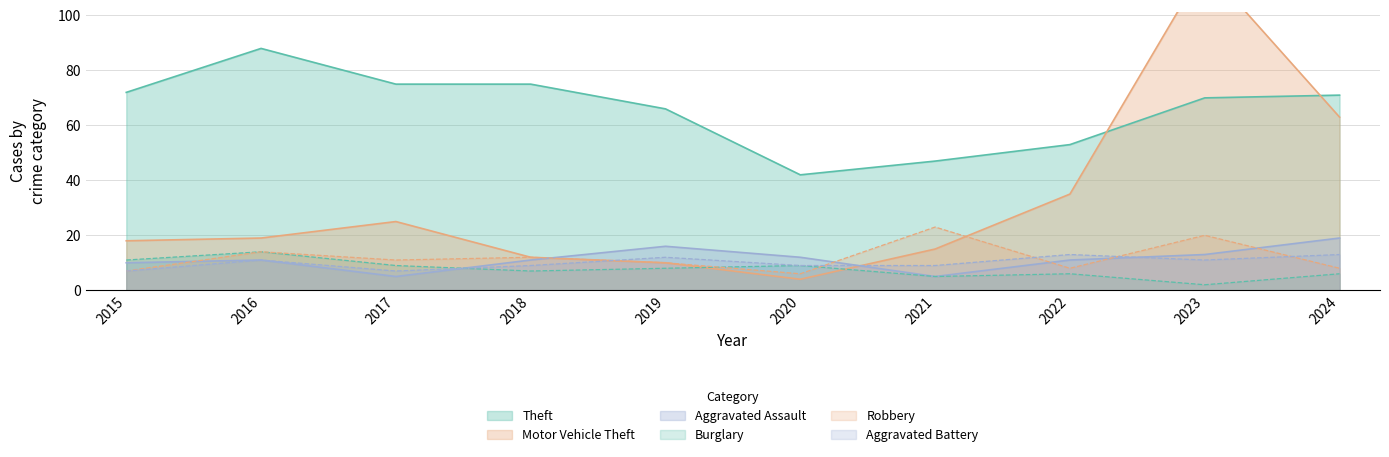

How many interior local valleys does the Theft series have?

1